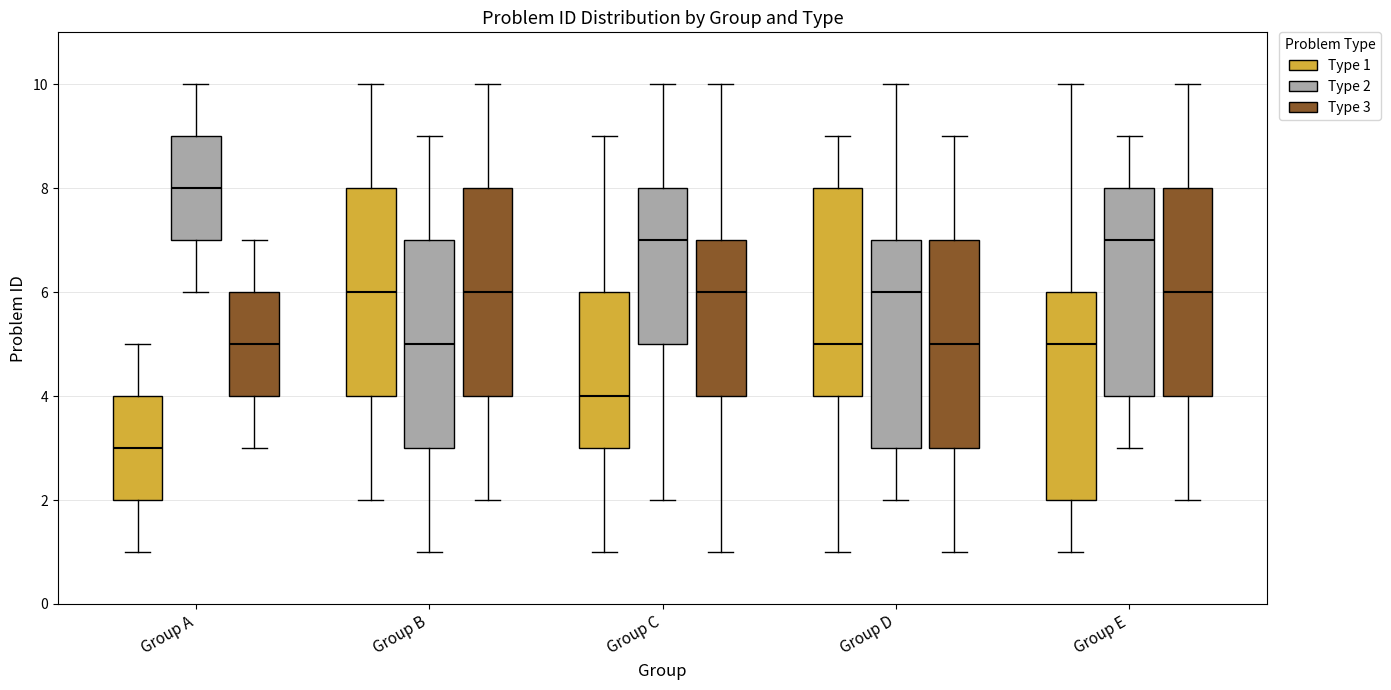

Which box has the lowest median line?

Group A (Type 1)